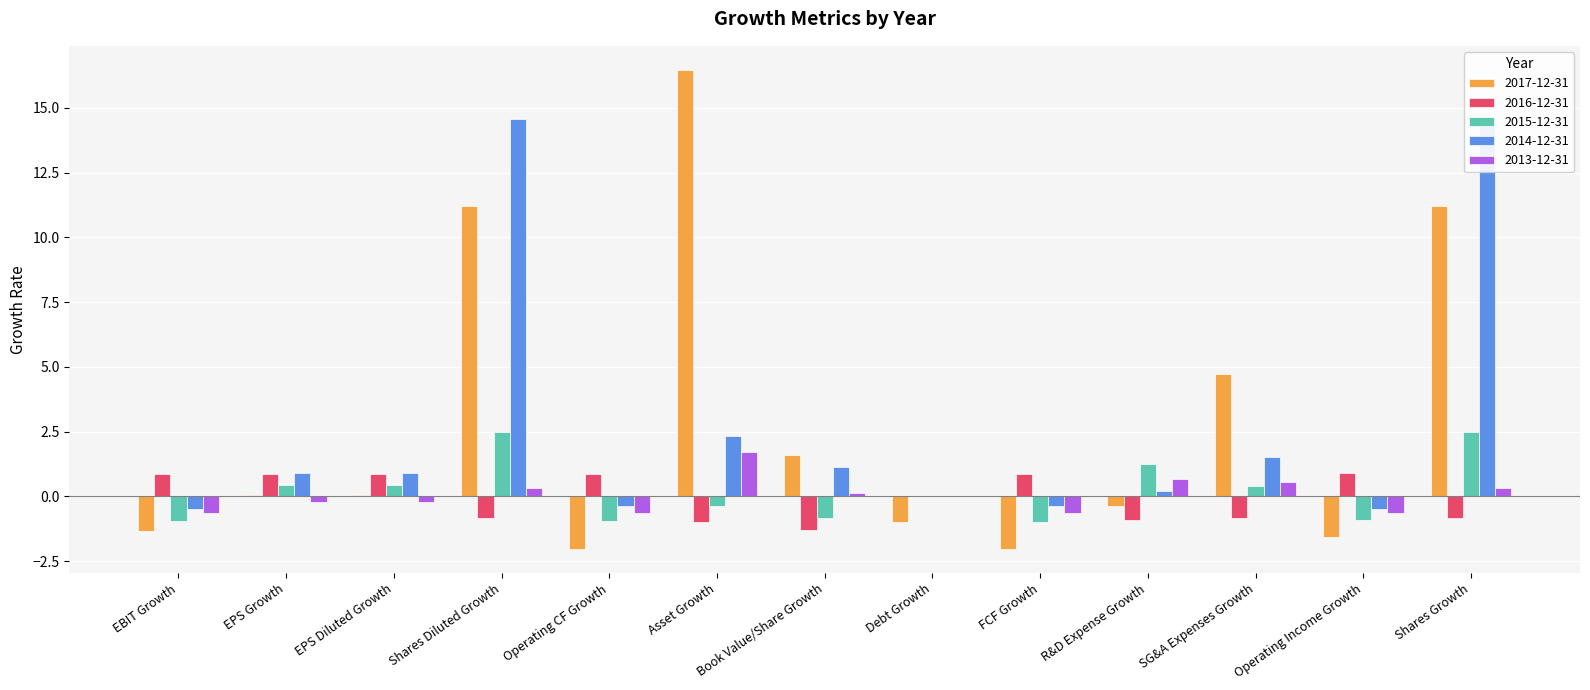

Is it true that 2014-12-31 equals 0.9 at EPS Growth?

True